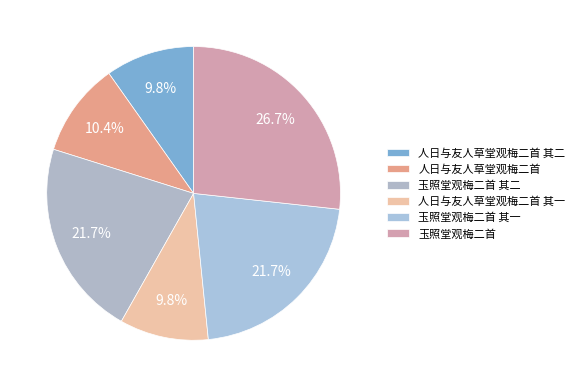

How many slices are in this pie chart?

6